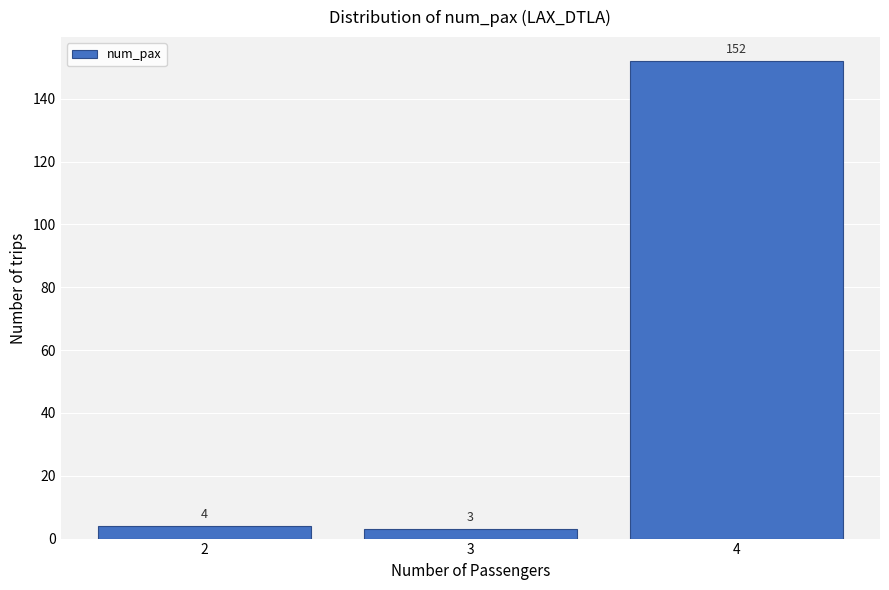

Reading left to right, extract all data points from this chart.

4	3	152